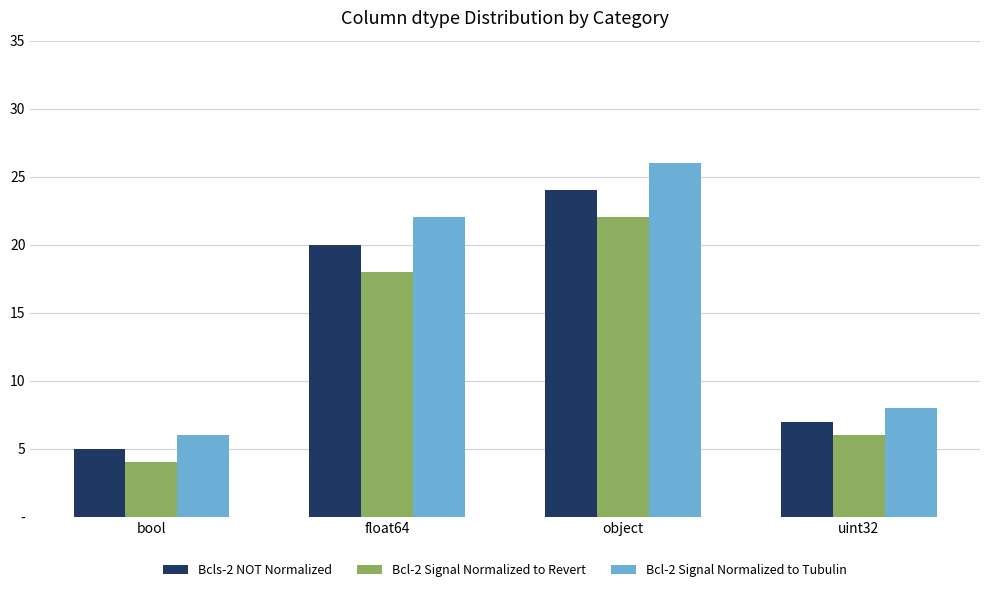

What is the label of the 4th bar from the right?

bool